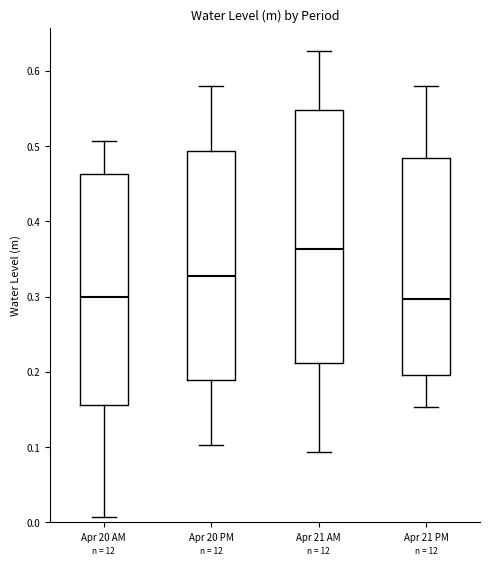

Which box is the tallest, from its lower edge to its upper edge?

Apr 21 AM